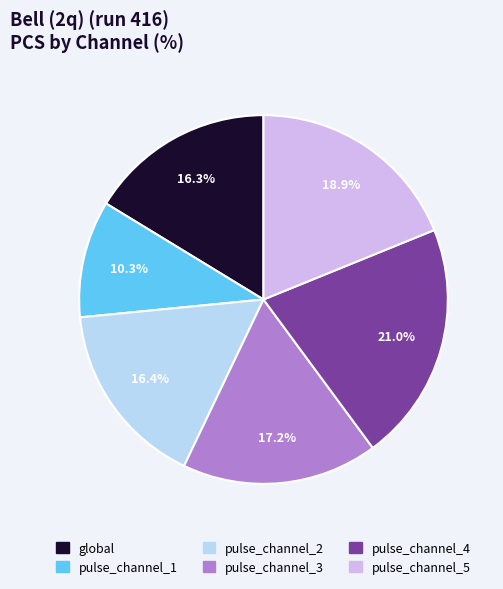

What percentage is the pulse_channel_2 slice, to the nearest percent?

16%